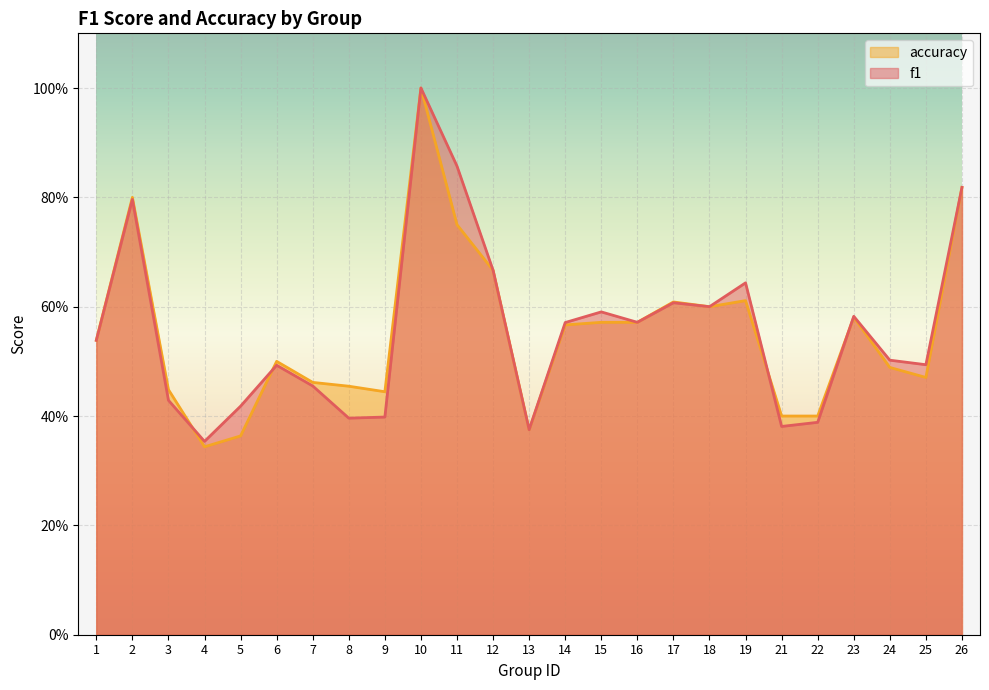

List the series in order of their peak value, lowest first.

f1, accuracy